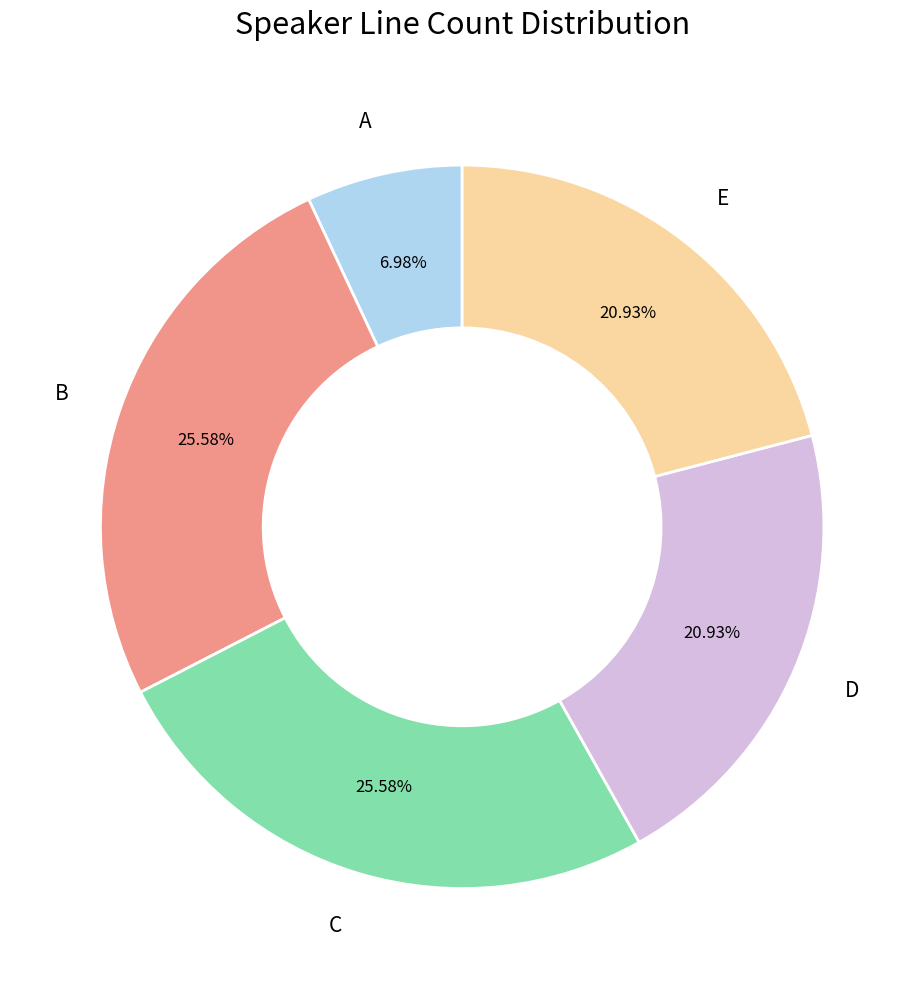

Which slice is the smallest?

A